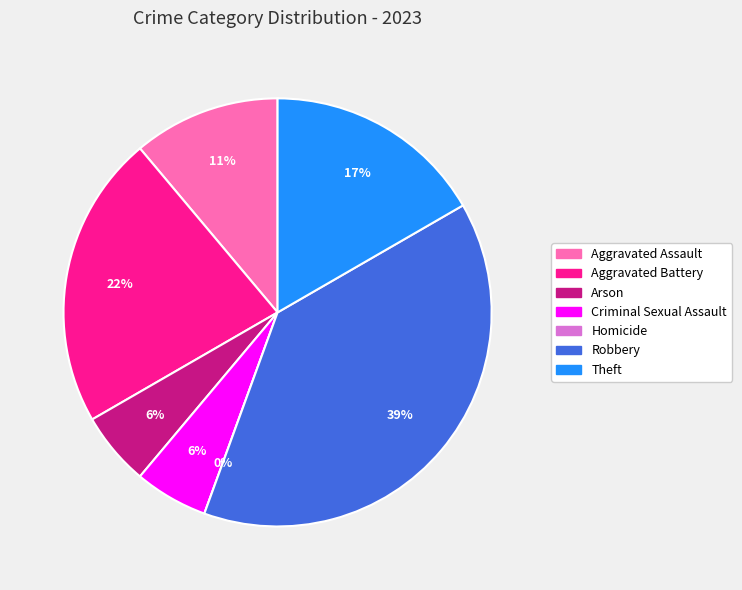

To the nearest percent, what portion does Arson represent?

6%